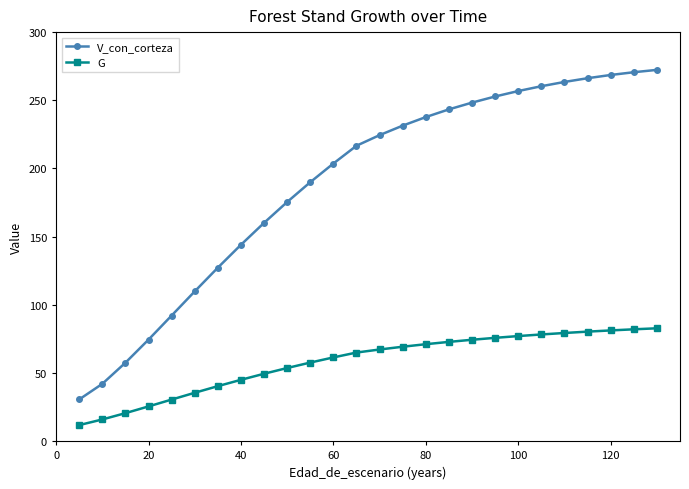

True or false: G and V_con_corteza cross at least once.

False